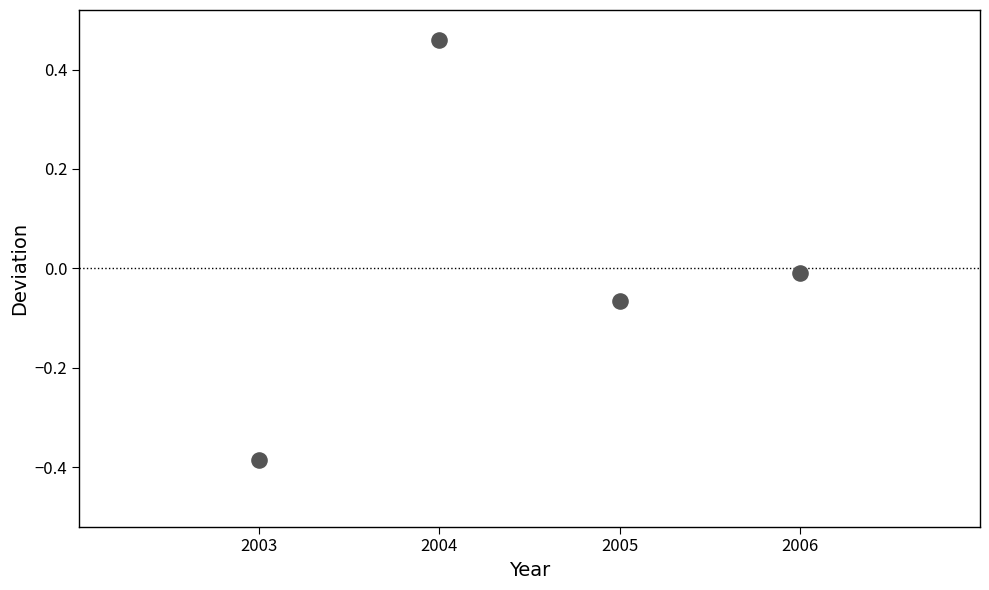

What is the range of Y values (max minus min)?

0.8